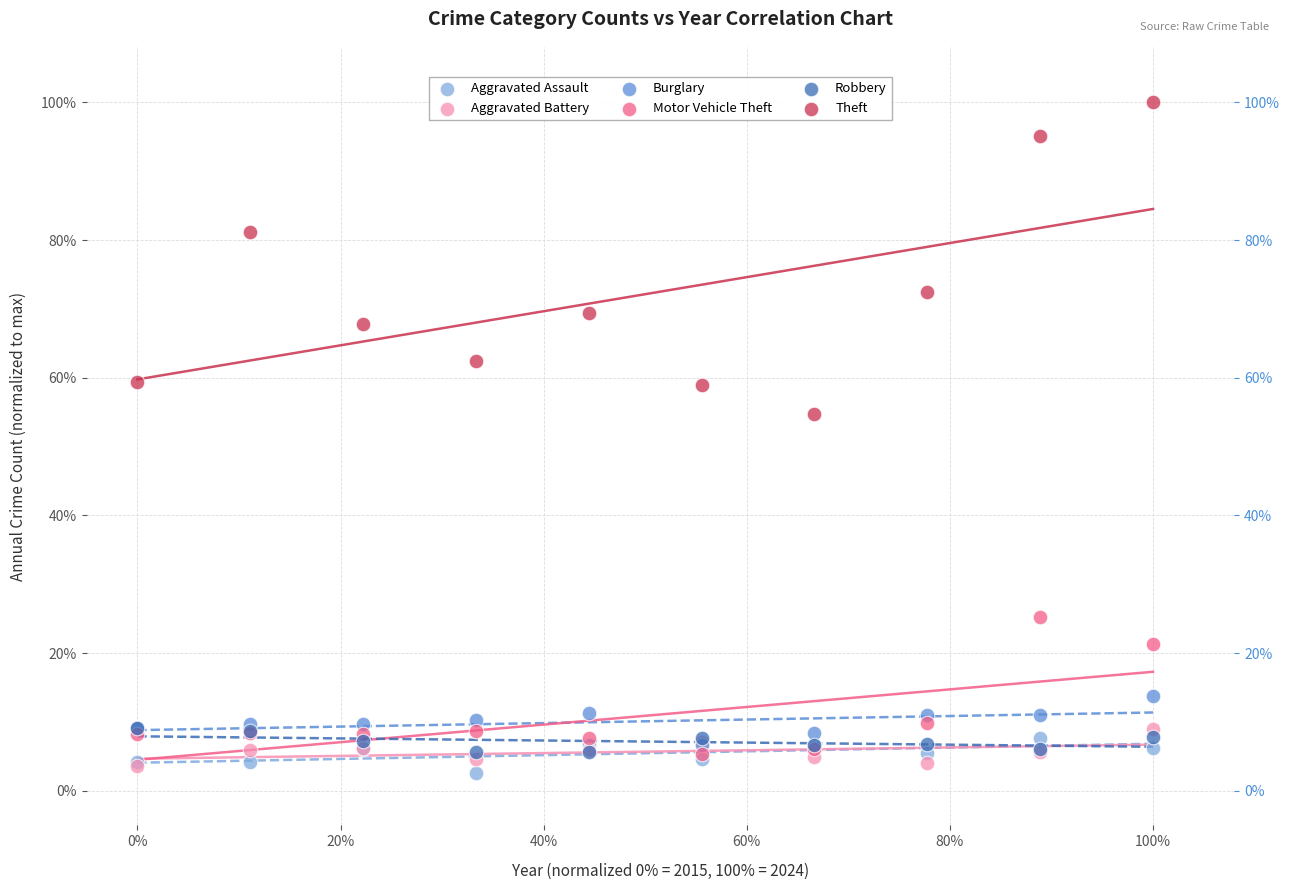

Across all series, what Y value is closest to 51?

54.8